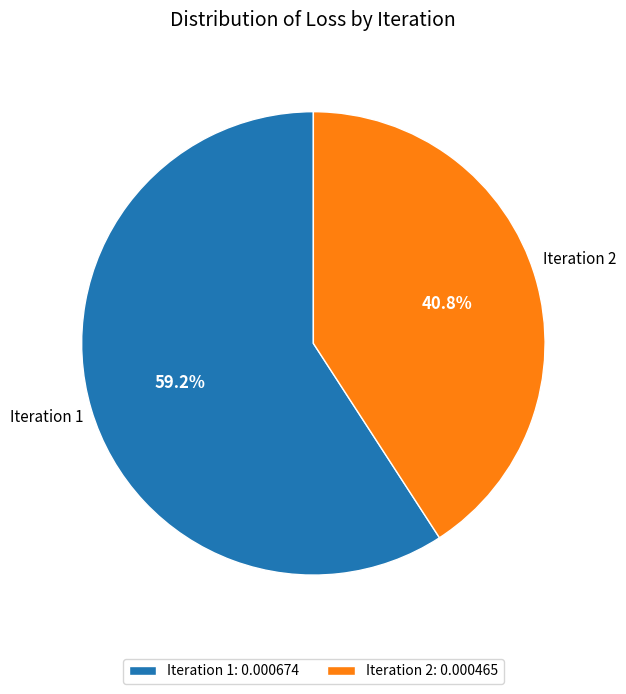

Count the number of slices in the pie.

2